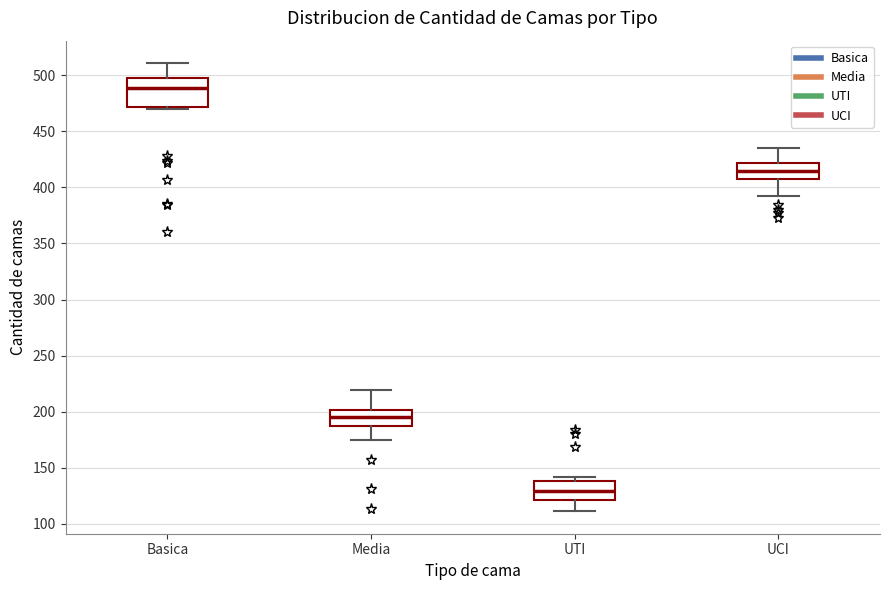

Where does the upper whisker of the box for Media end on the y-axis? The values are not printed on the chart, so give them approximately, as read against the axis.

220